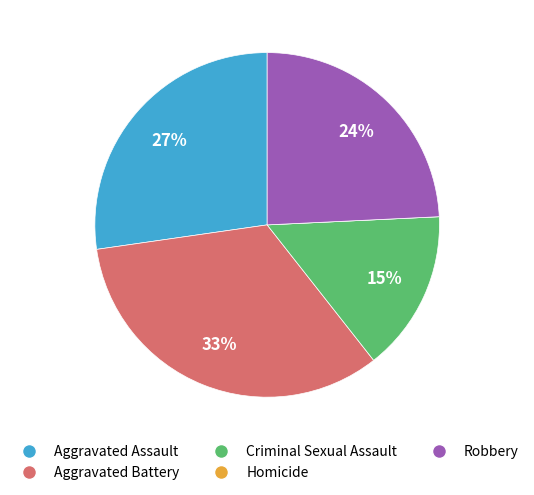

Do Aggravated Assault and Robbery together represent more than half of the pie?

Yes